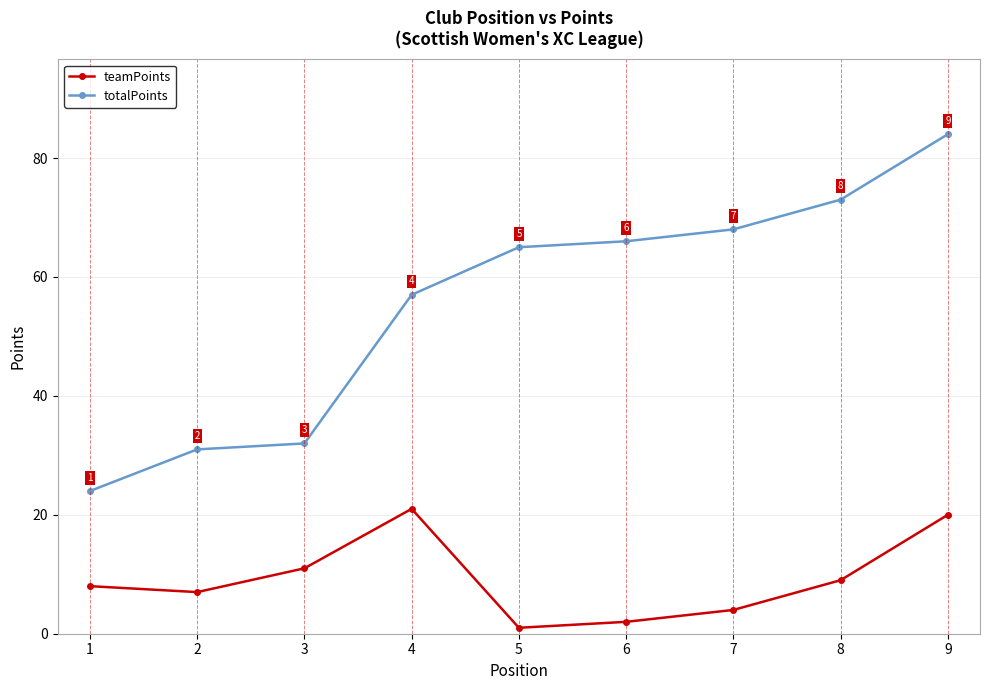

List the series in order of their peak value, lowest first.

teamPoints, totalPoints